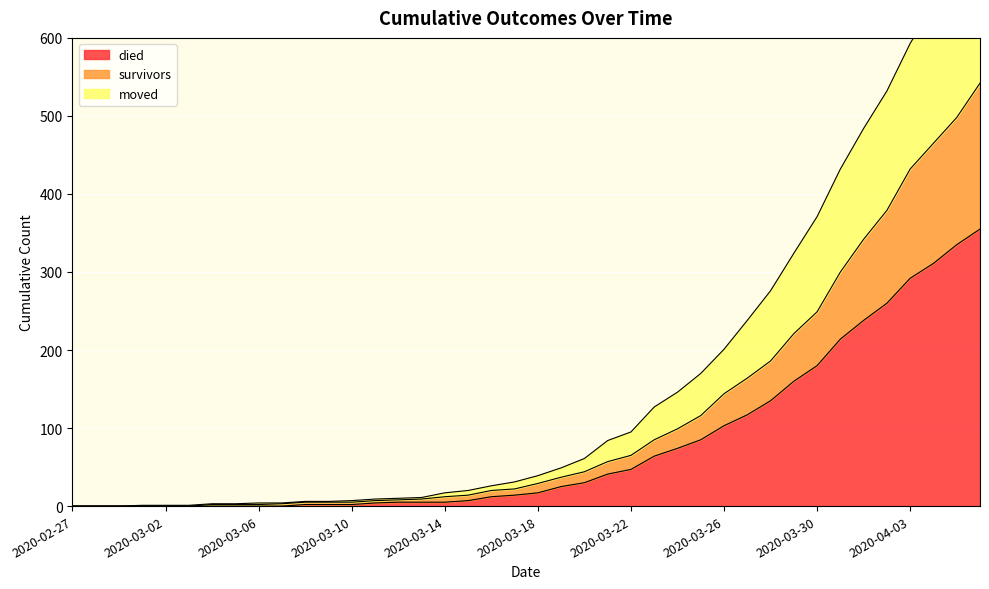

True or false: died and survivors intersect in this chart.

False